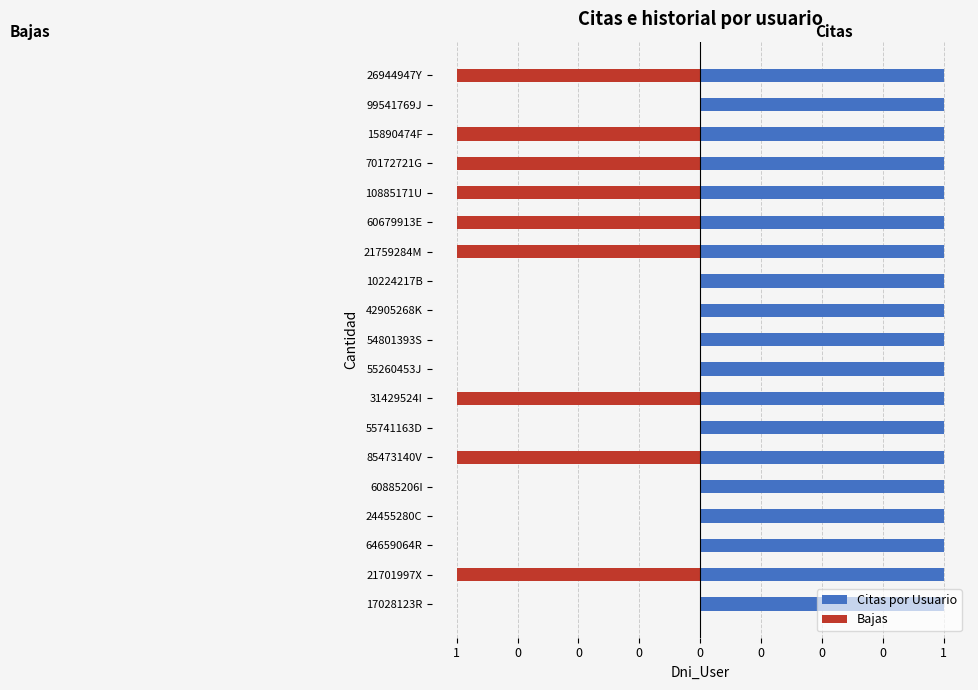

Does the chart contain any negative values?

Yes